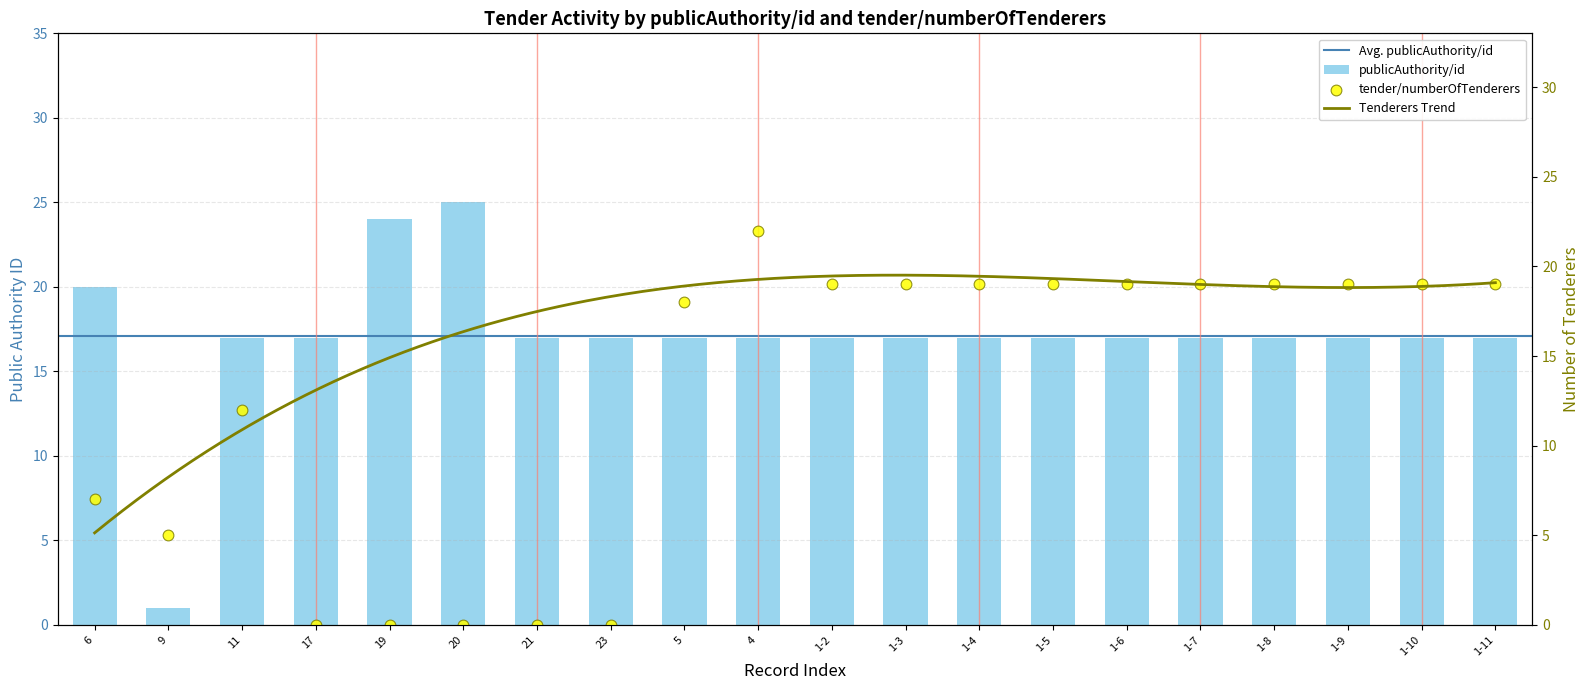

Which series contains the highest Y value?

publicAuthority/id